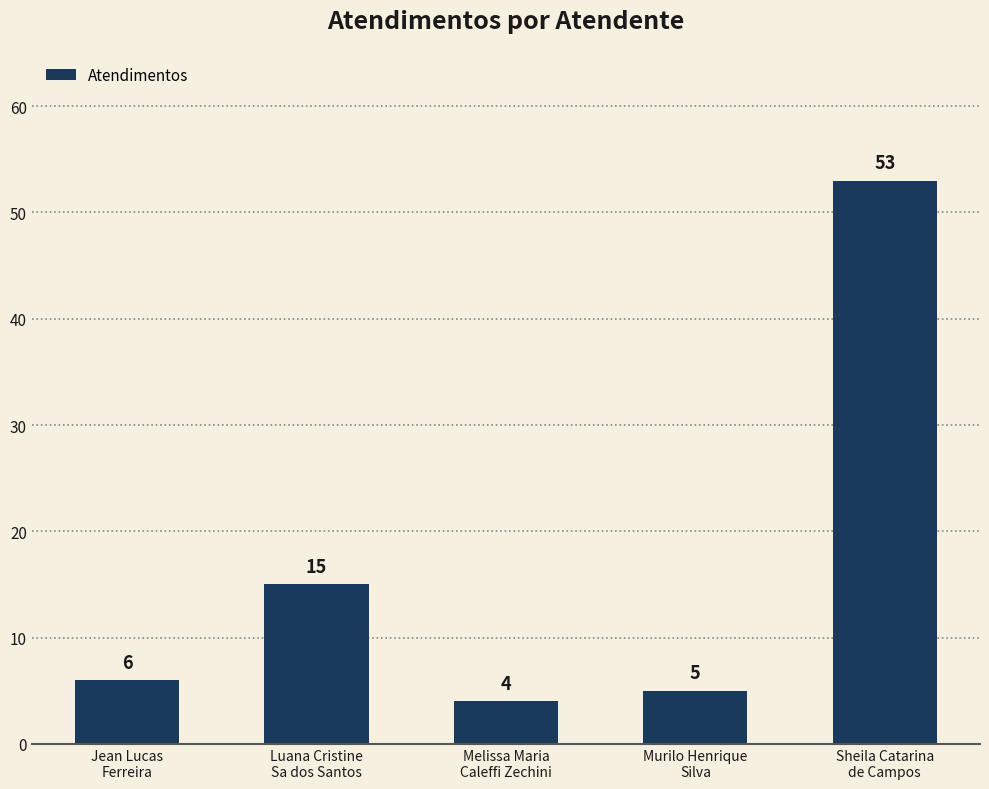

What position from the right is Sheila Catarina
de Campos?

1